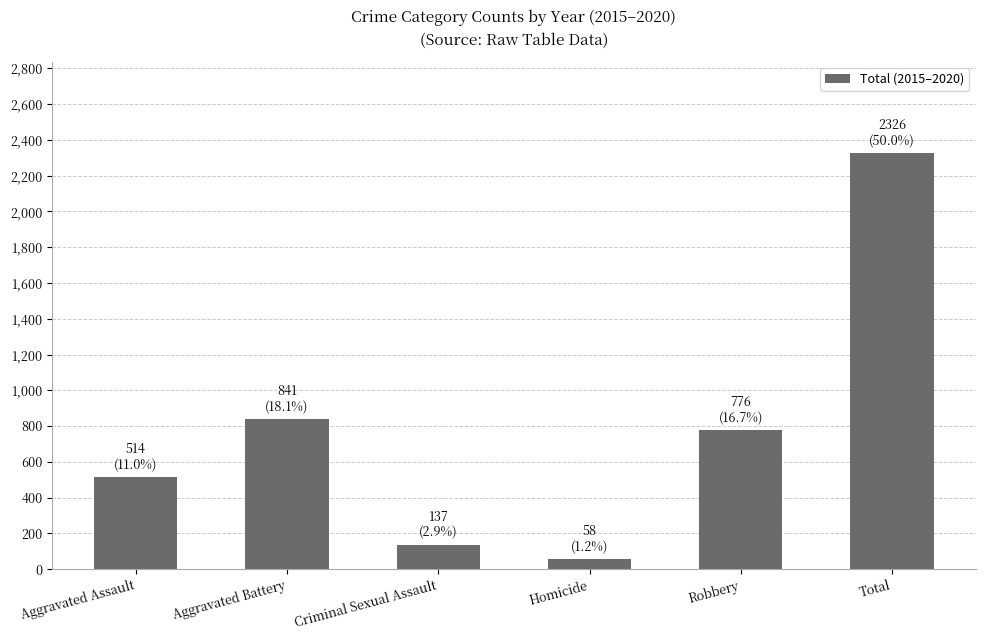

What is the sum of all values?

4652